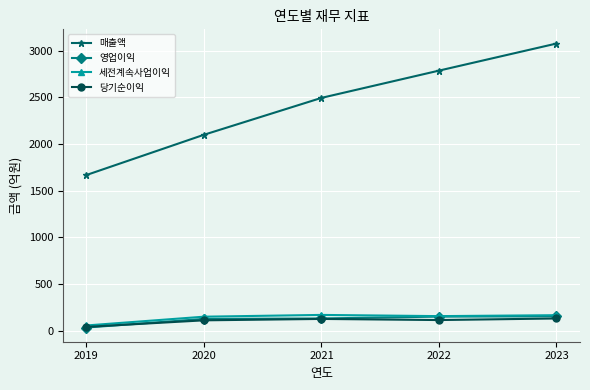

Which category has the highest value in the 매출액 series?

2023